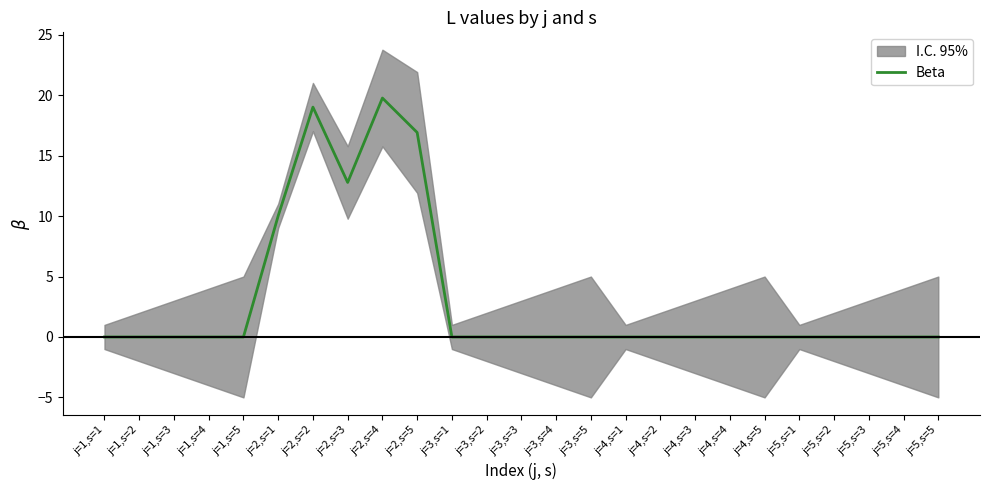

How many values are above zero?

5